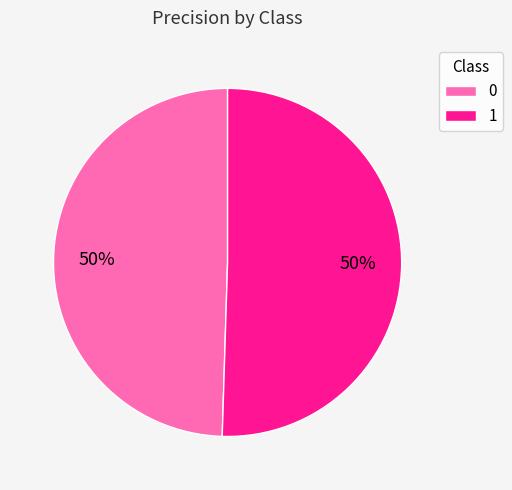

What is the ratio of the value at 0 to the value at 1?

1.0